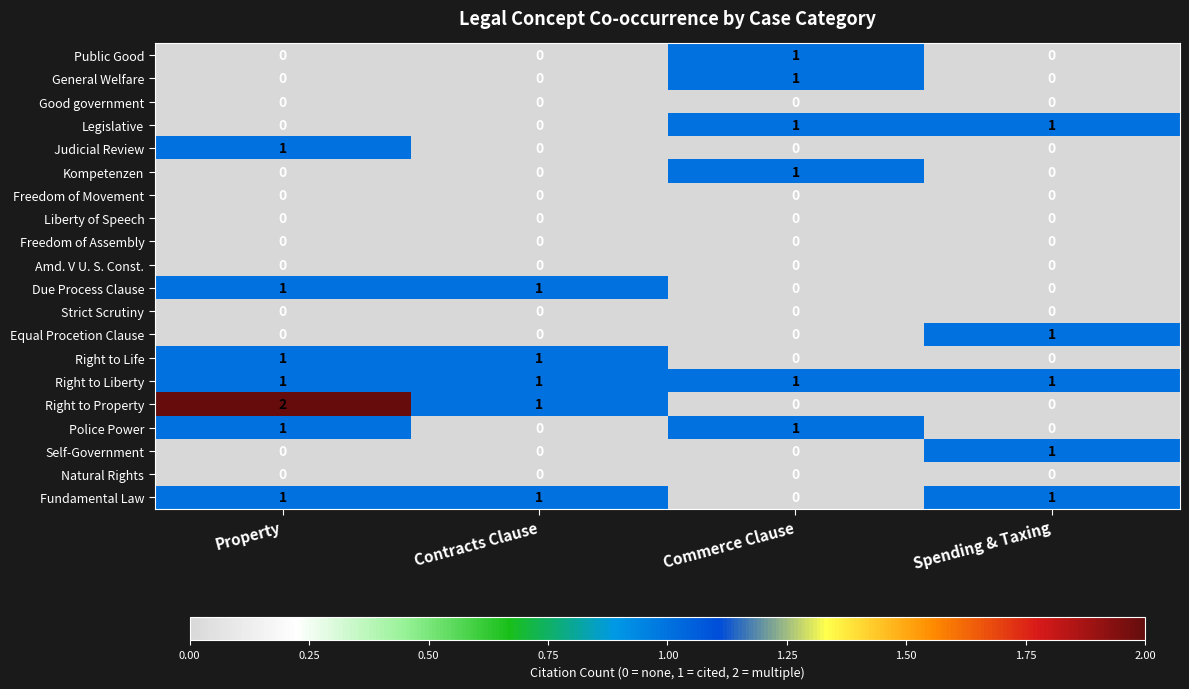

How many series are shown in this chart?

20